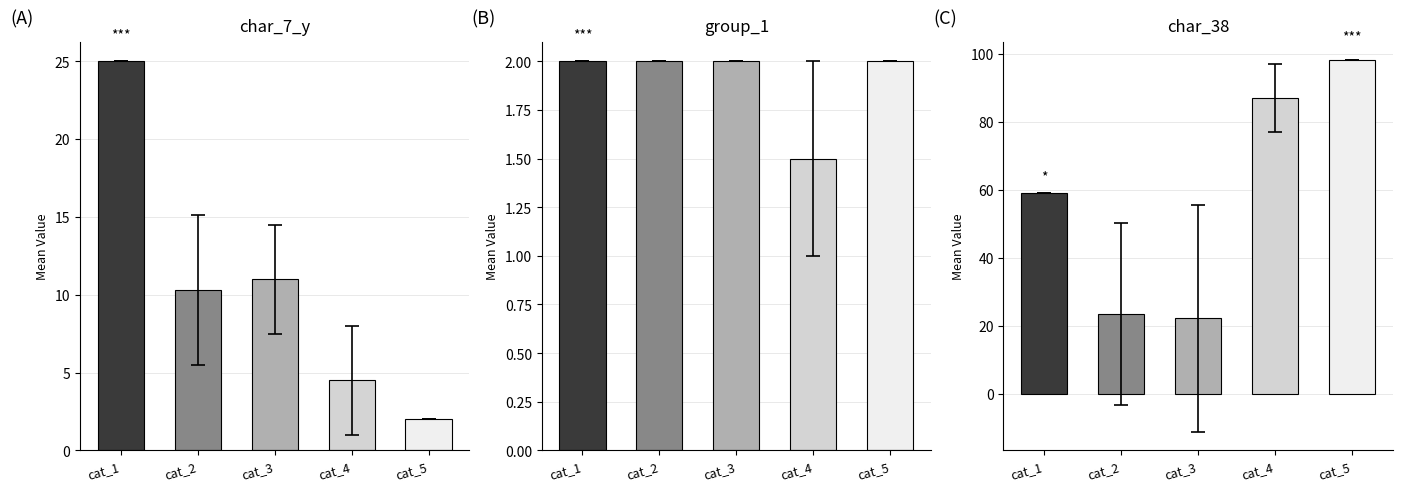

Reading left to right, extract all data points from this chart.

char_7_y: 25.0	10.3	11.0	4.5	2.0
group_1: 2.0	2.0	2.0	1.5	2.0
char_38: 59.0	23.5	22.2	87.0	98.0